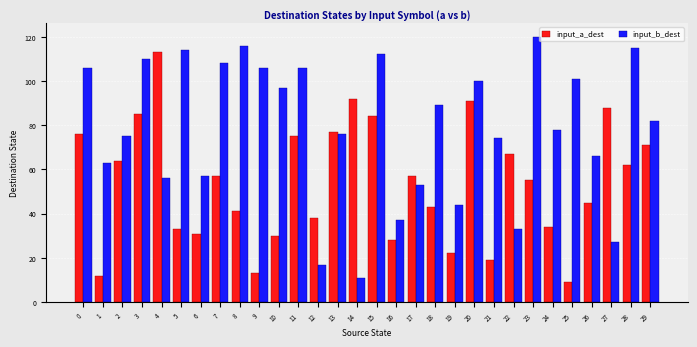

Which series has the largest range (max minus min)?

input_b_dest